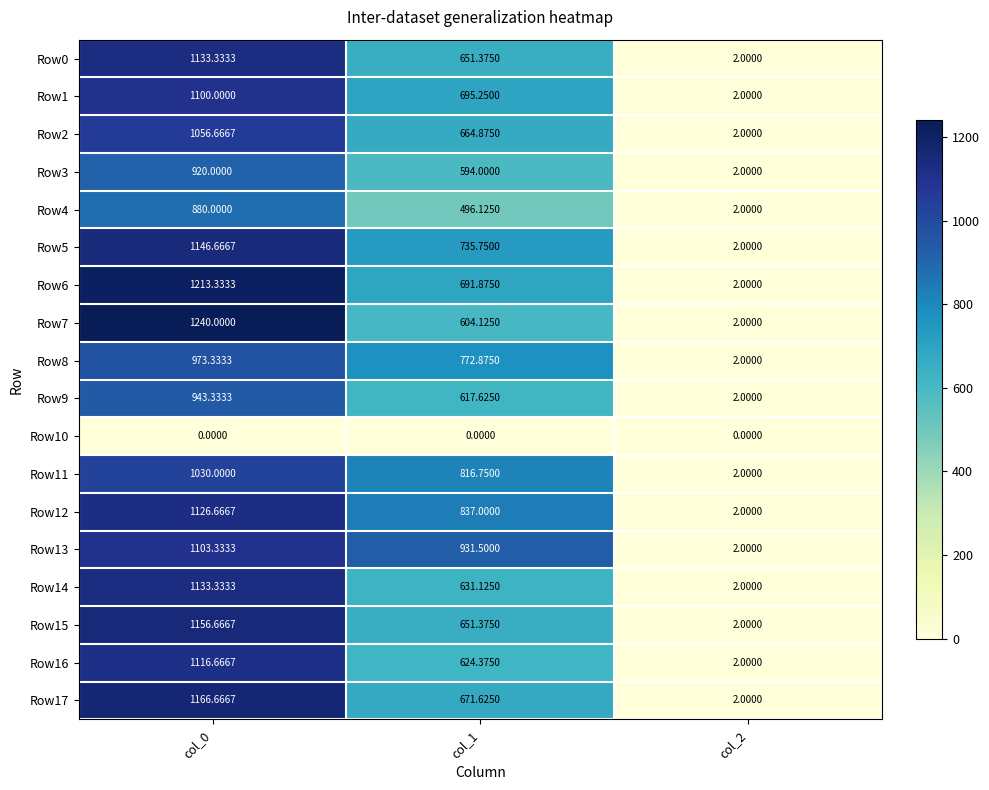

Is the value of Row15 at col_1 greater than the value of Row5 at col_1?

No